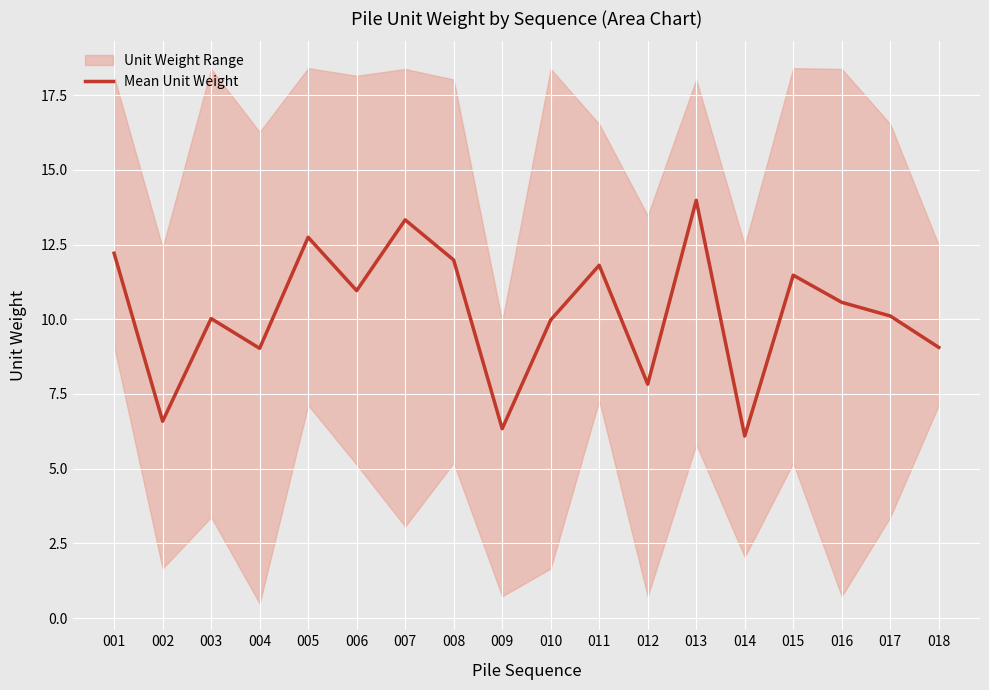

Which label corresponds to the smallest value in the chart?

014